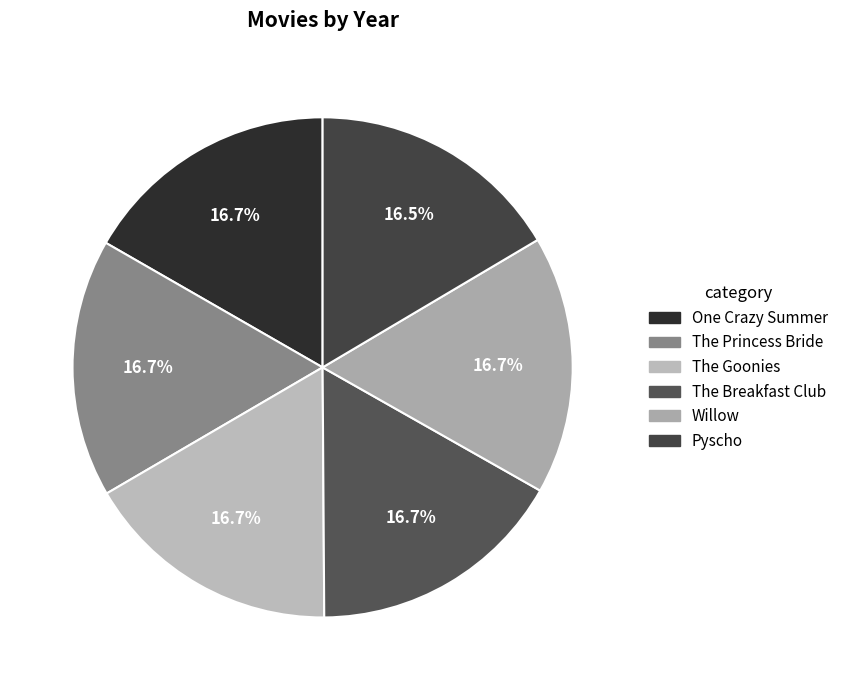

Count the number of slices in the pie.

6